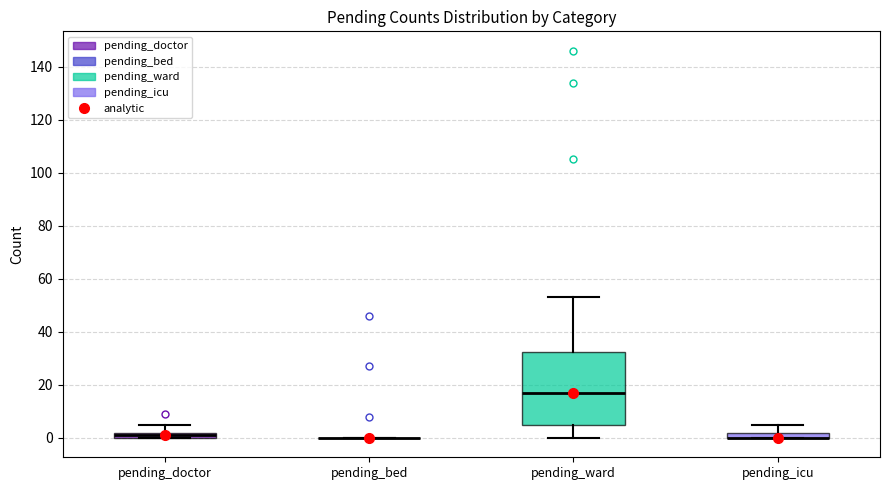

Where is the lower edge of the box for pending_icu on the y-axis? The values are not printed on the chart, so give them approximately, as read against the axis.

0